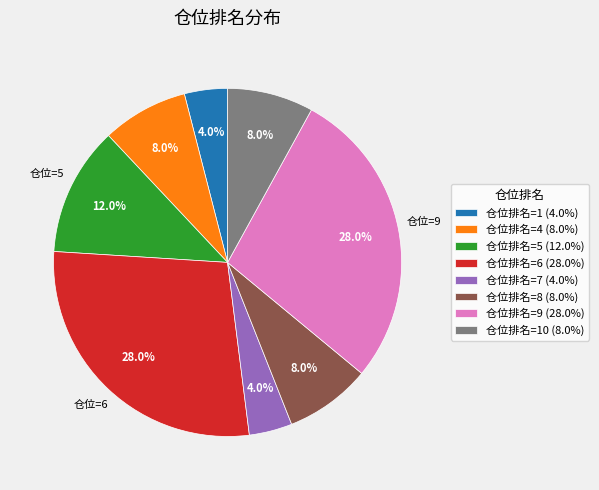

Approximately how many times larger is the value at 仓位排名=9 (28.0%) compared to 仓位排名=6 (28.0%)?

1.0